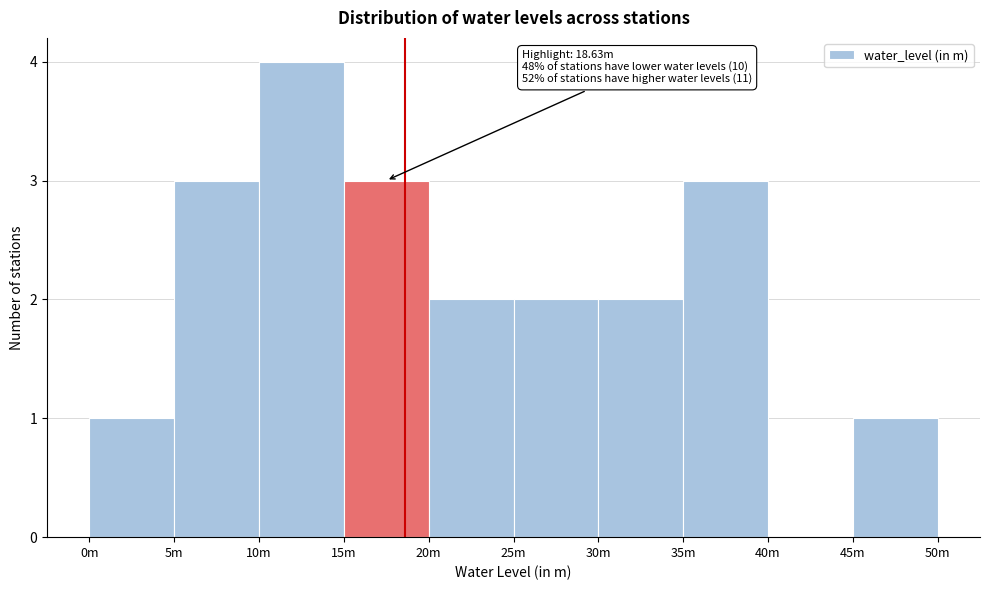

Reading left to right, list all the values displayed in this chart.

0m=1	5m=3	10m=4	15m=3	20m=2	25m=2	30m=2	35m=3	40m=0	45m=1